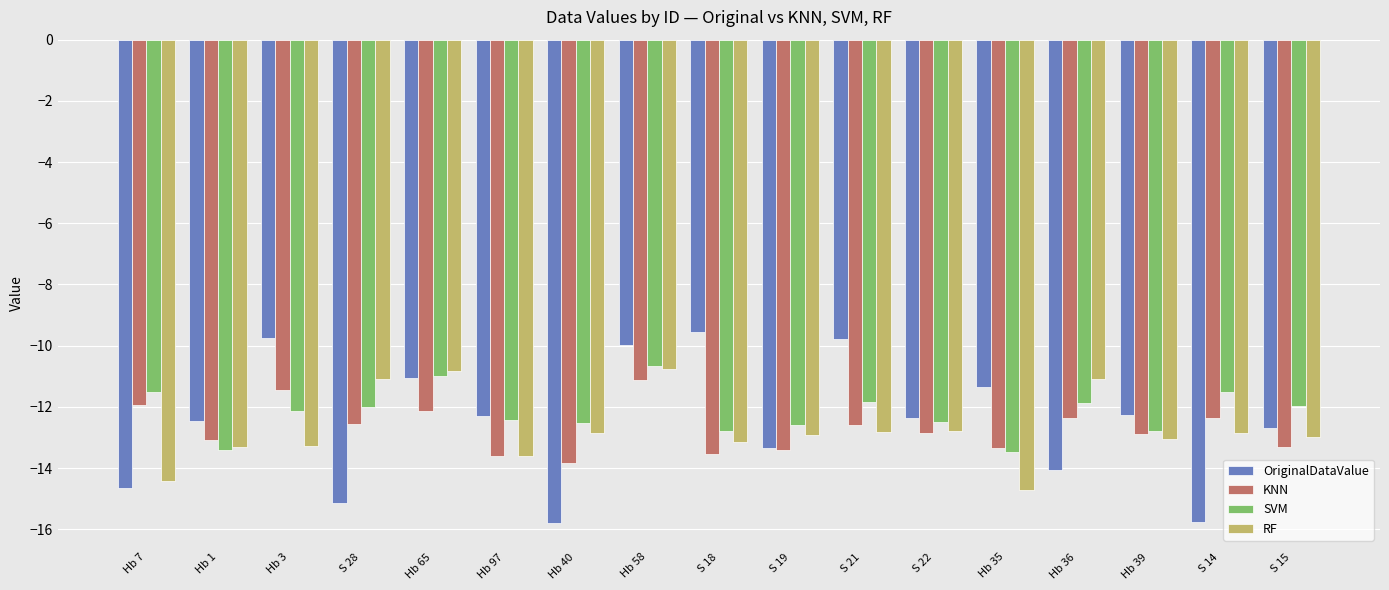

How many bars are there in total?

68